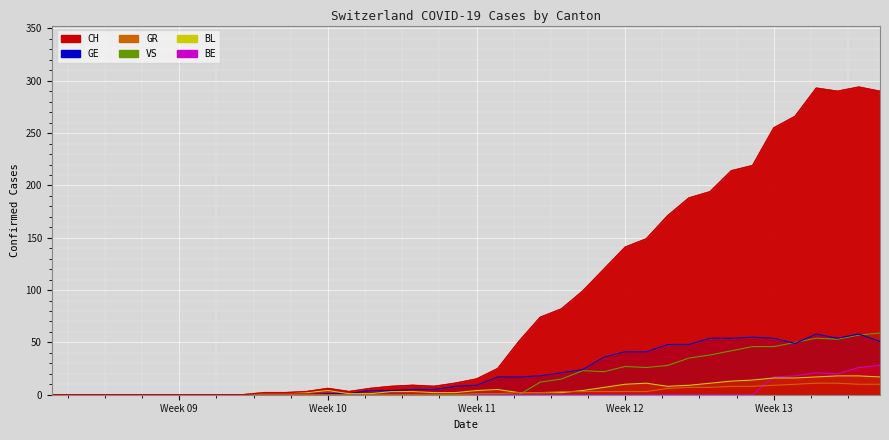

What is the difference between the GR values at 27 and Week 09?

3